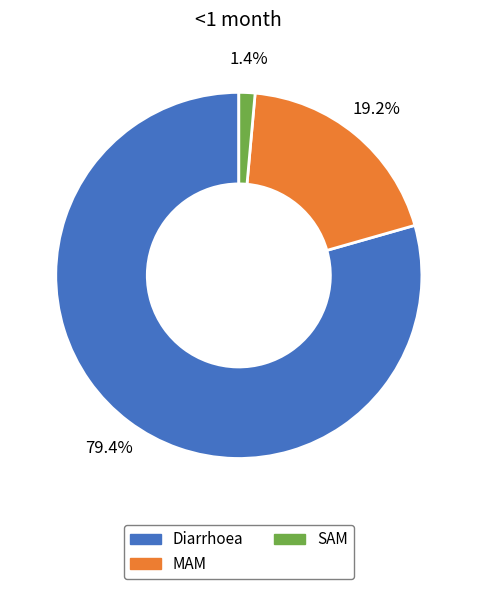

Which has a higher value, Diarrhoea or SAM?

Diarrhoea